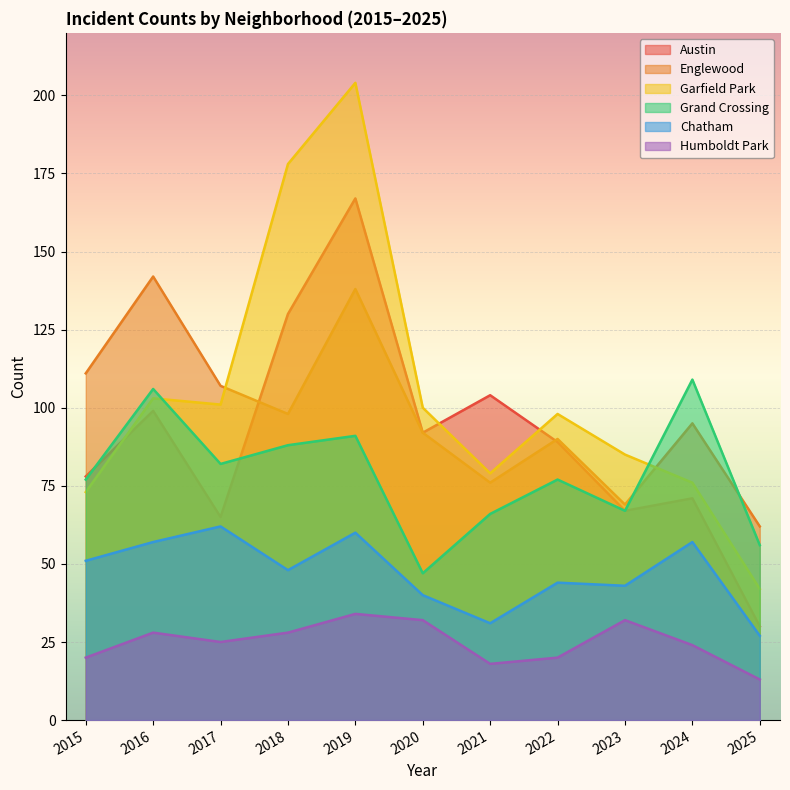

Which label corresponds to the smallest value in the chart?

2025